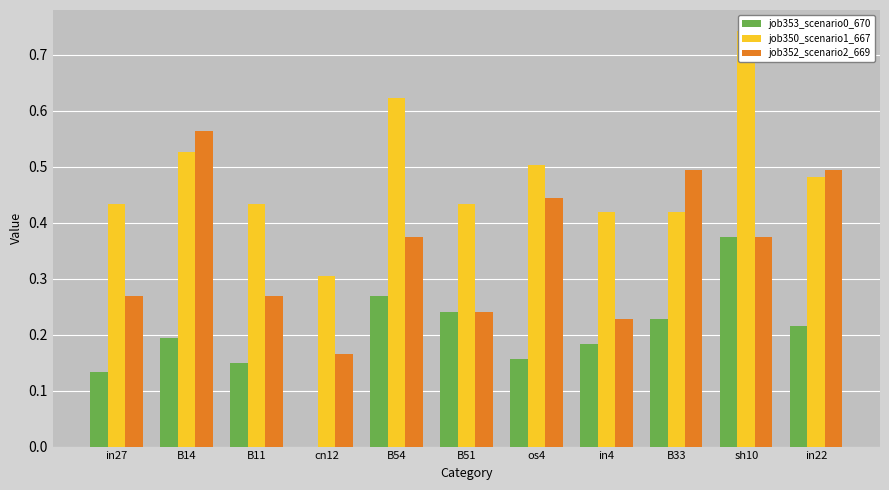

Rank the series by their maximum value, from highest to lowest.

job350_scenario1_667, job352_scenario2_669, job353_scenario0_670